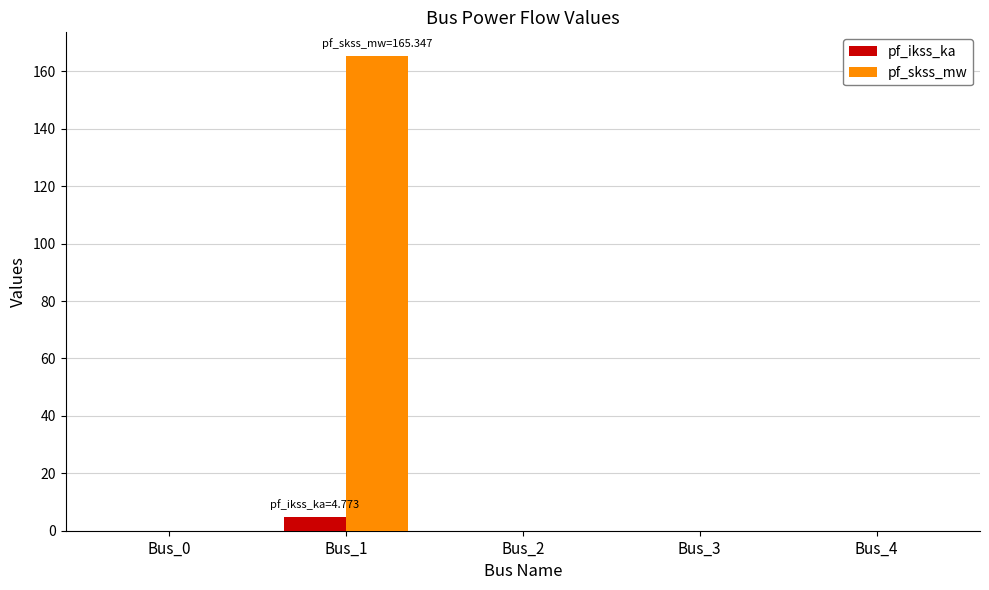

At which category is the sum across all series the highest?

Bus_1